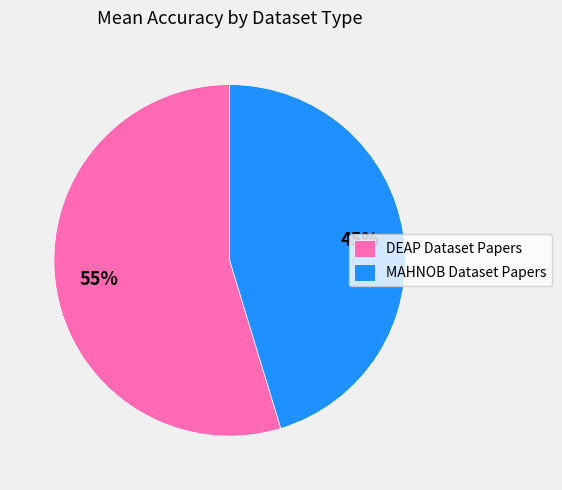

To the nearest percent, what portion does MAHNOB Dataset Papers represent?

45%